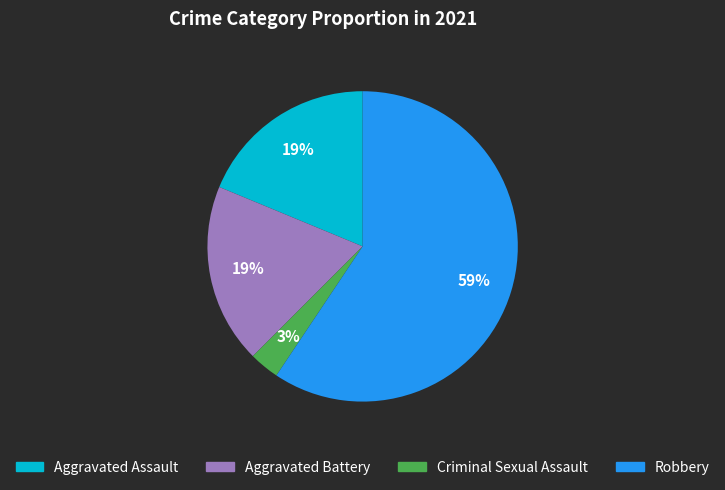

How many slices are in this pie chart?

4